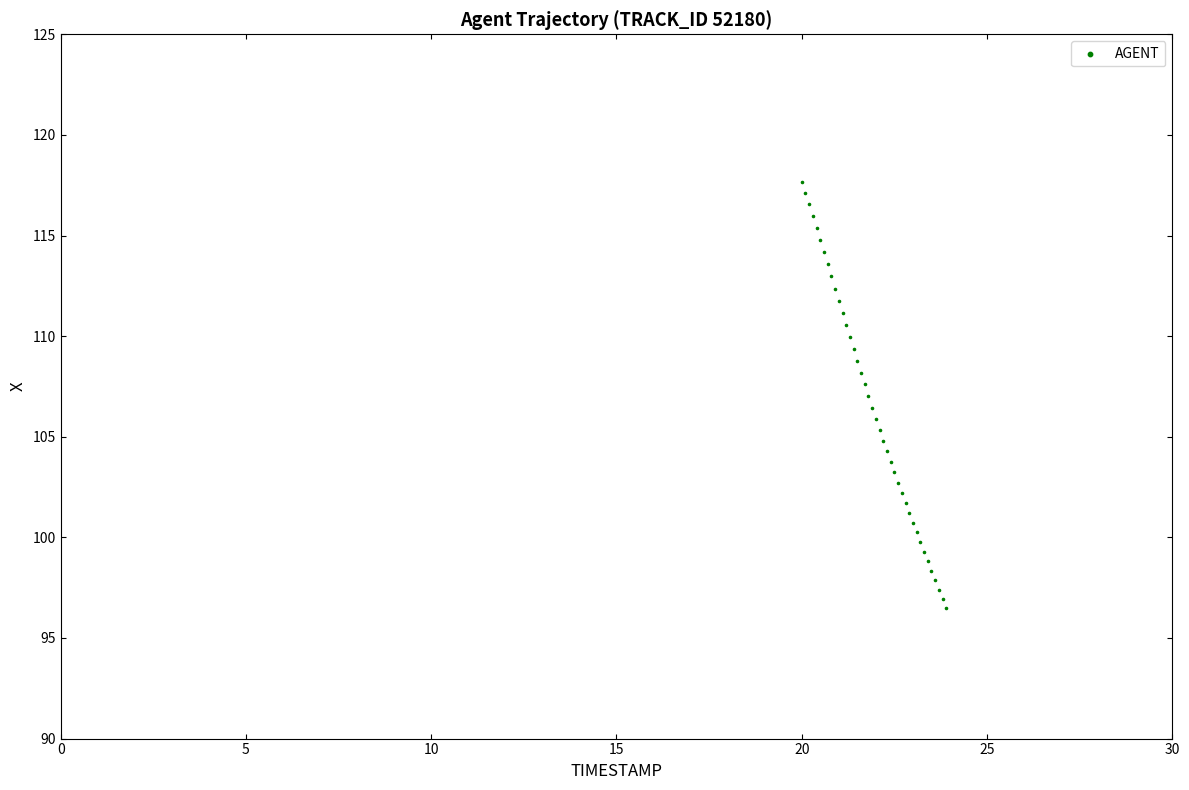

What is the range of X values (max minus min)?

3.9